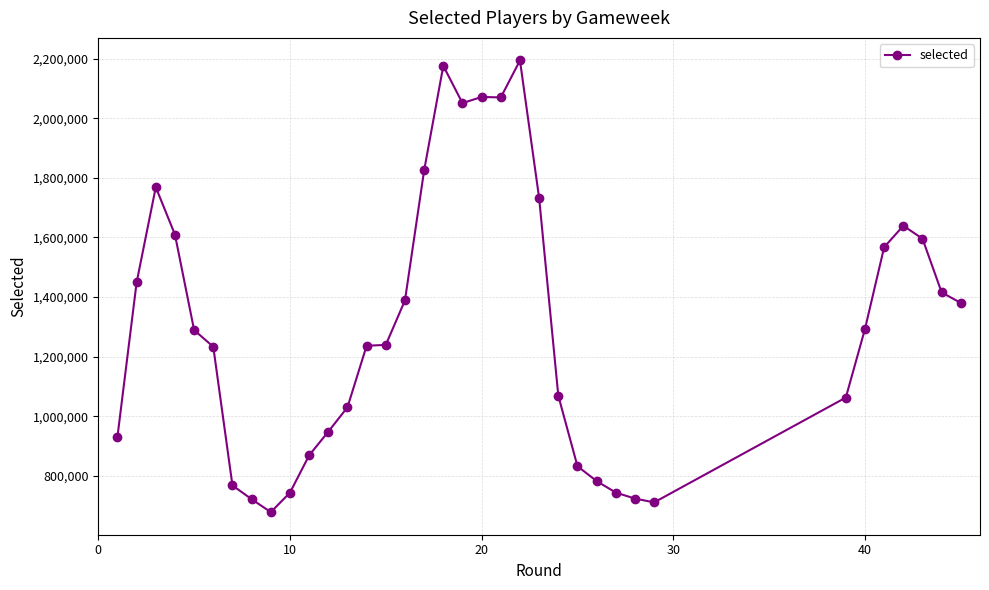

What is the difference between the second highest and second lowest values?

1464415